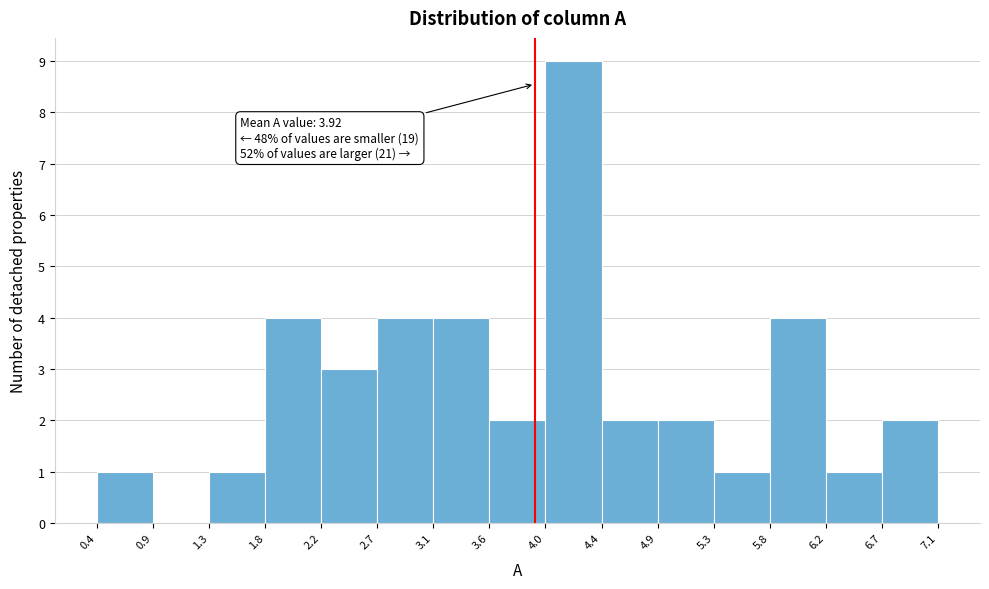

Which range on the x-axis has the tallest bar?

4.0 to 4.4